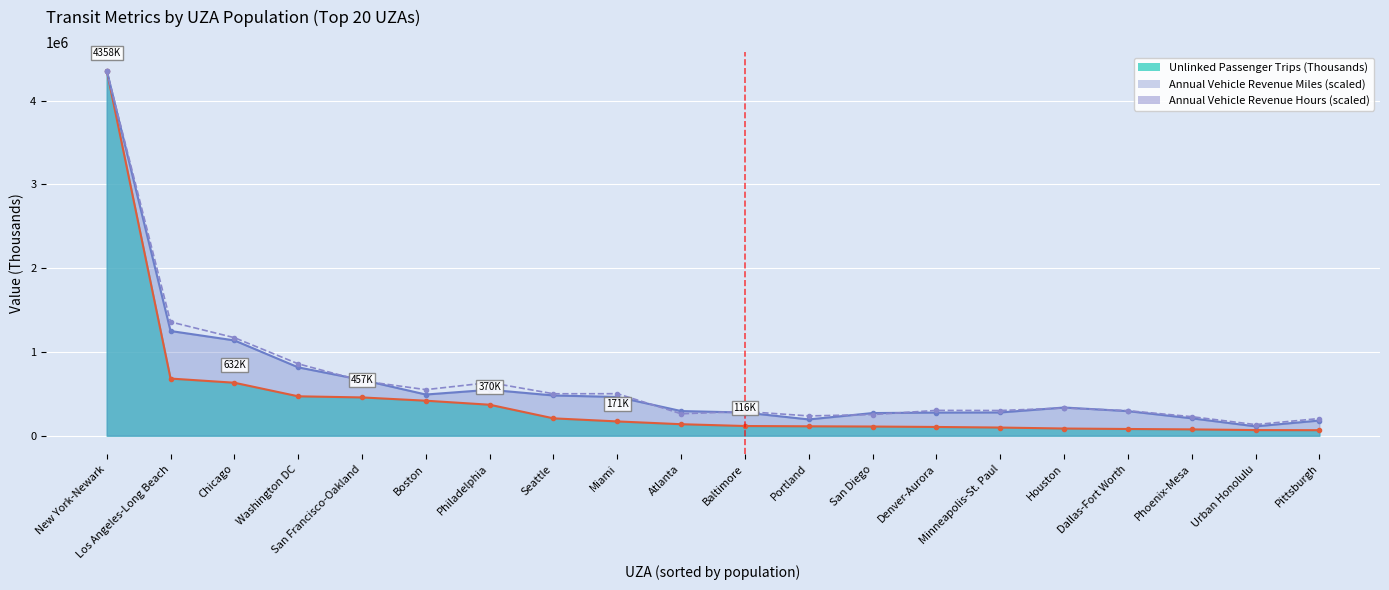

How many series are shown in this chart?

3